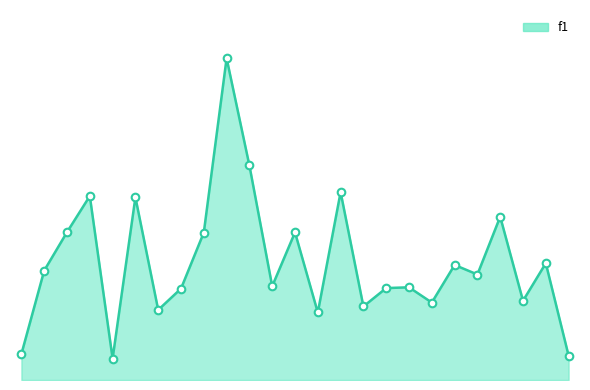

At which category is the sum across all series the highest?

9